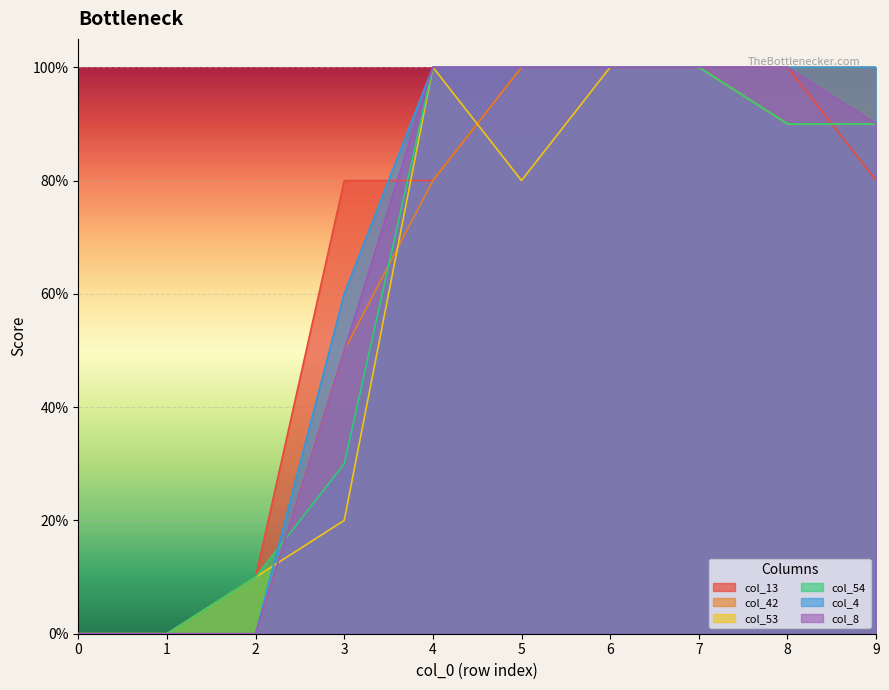

After their last crossing, which series has the higher values: col_54 or col_42?

col_54